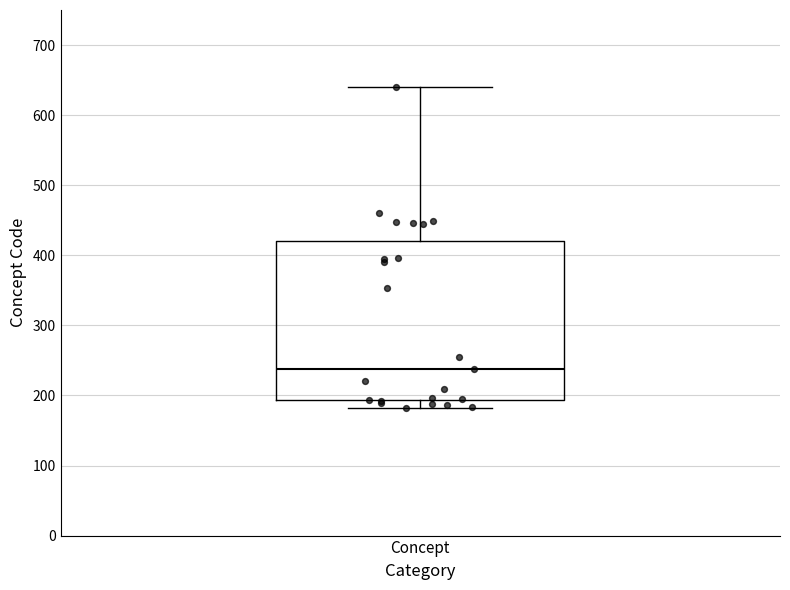

Where does the median line of the box for Concept sit on the y-axis? The values are not printed on the chart, so give them approximately, as read against the axis.

240